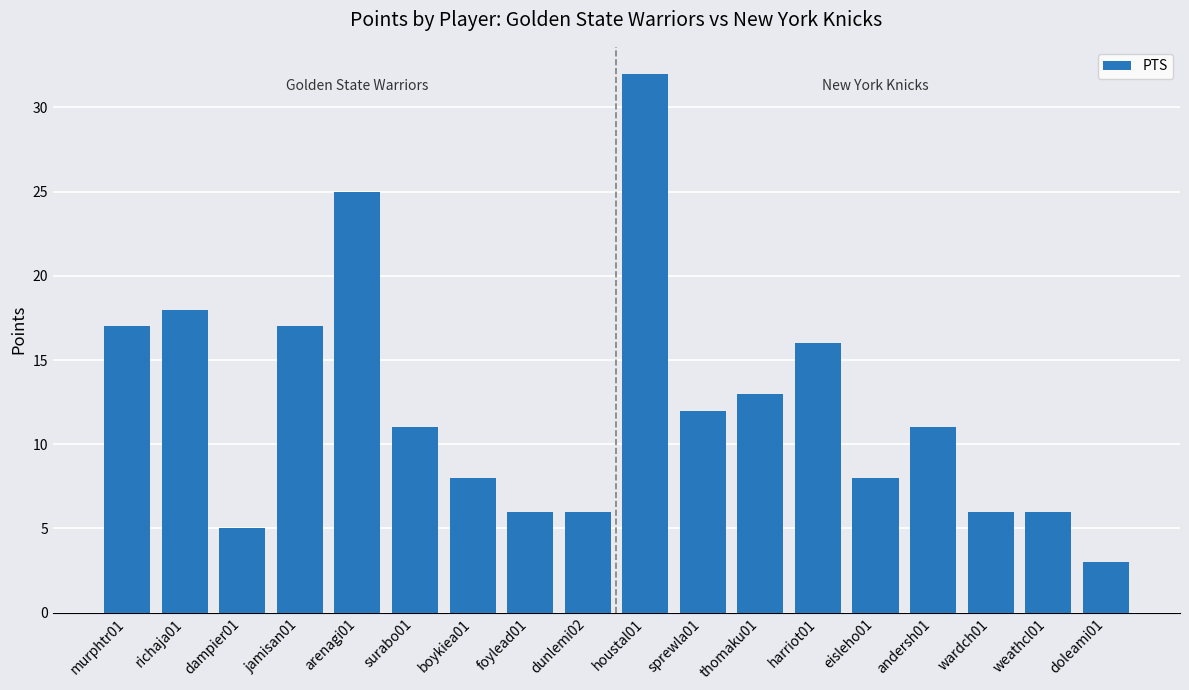

Is it true that the value at arenagi01 is 25?

True